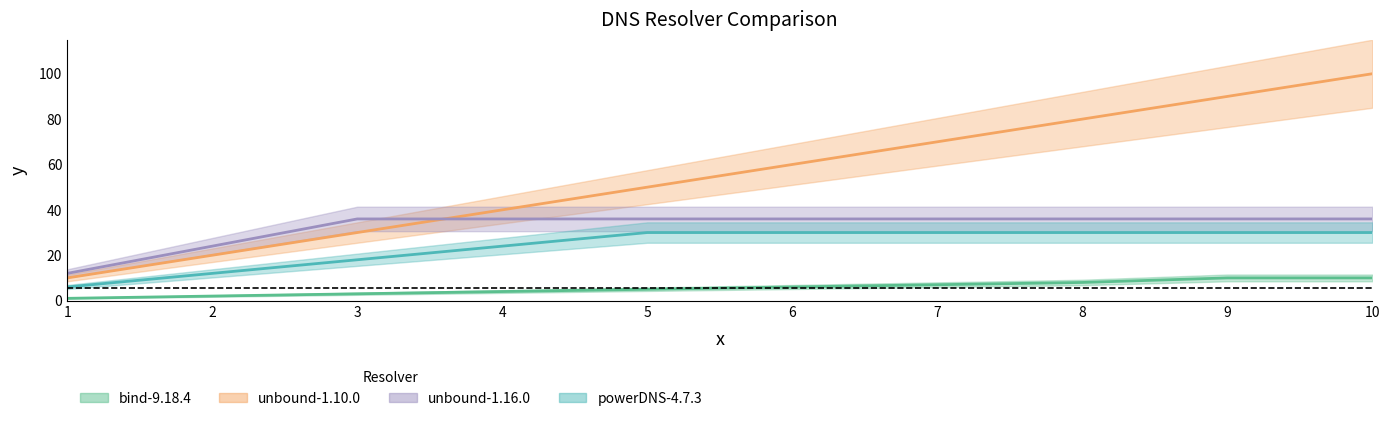

True or false: powerDNS-4.7.3 has more than 1 points higher than both neighbors.

False